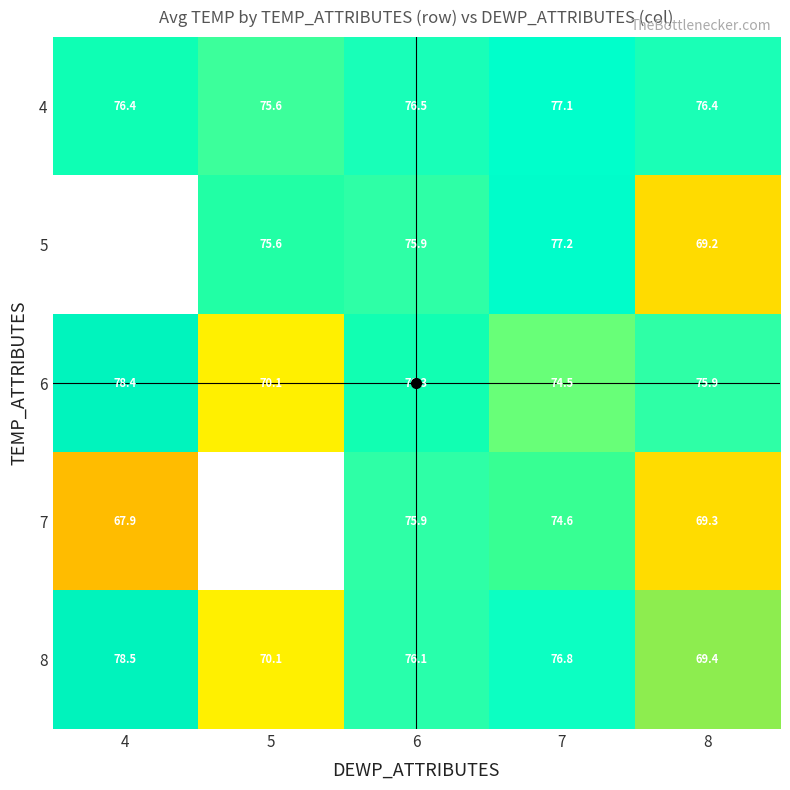

Which has a higher value, 7 or 6?

7